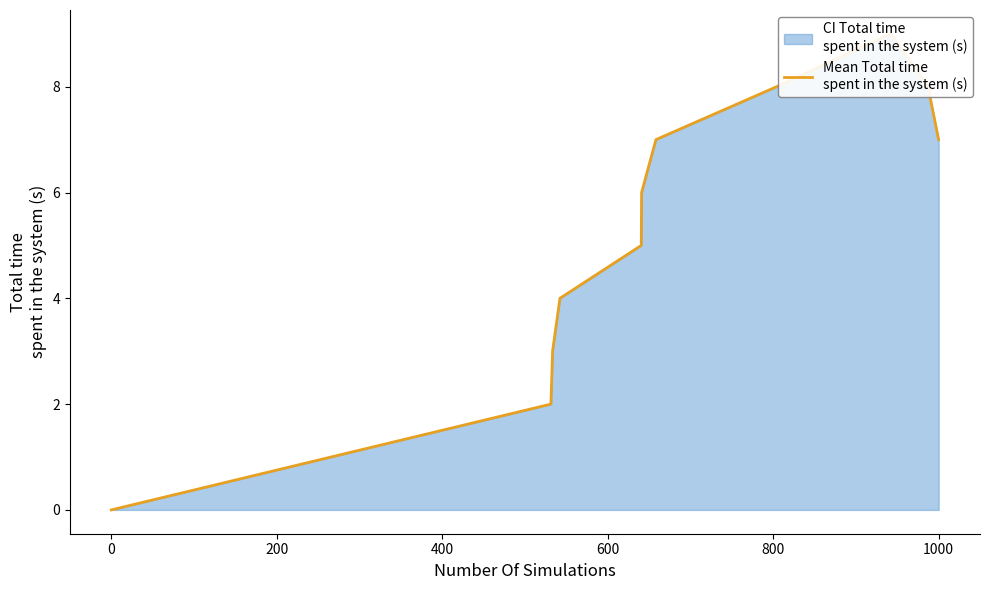

What is the difference between the maximum and second lowest values?

7